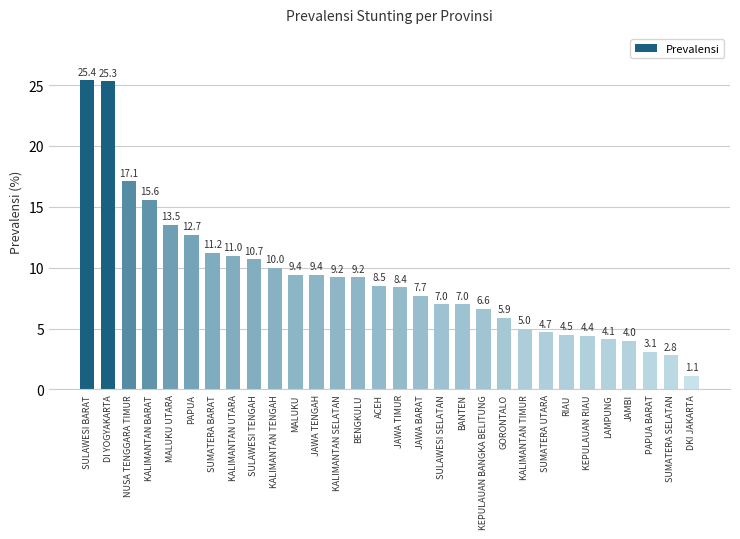

Reading left to right, extract all data points from this chart.

SULAWESI BARAT=25.4	DI YOGYAKARTA=25.3	NUSA TENGGARA TIMUR=17.1	KALIMANTAN BARAT=15.6	MALUKU UTARA=13.5	PAPUA=12.7	SUMATERA BARAT=11.2	KALIMANTAN UTARA=11.0	SULAWESI TENGAH=10.7	KALIMANTAN TENGAH=10.0	MALUKU=9.4	JAWA TENGAH=9.4	KALIMANTAN SELATAN=9.2	BENGKULU=9.2	ACEH=8.5	JAWA TIMUR=8.4	JAWA BARAT=7.7	SULAWESI SELATAN=7.0	BANTEN=7.0	KEPULAUAN BANGKA BELITUNG=6.6	GORONTALO=5.9	KALIMANTAN TIMUR=5.0	SUMATERA UTARA=4.7	RIAU=4.5	KEPULAUAN RIAU=4.4	LAMPUNG=4.1	JAMBI=4.0	PAPUA BARAT=3.1	SUMATERA SELATAN=2.8	DKI JAKARTA=1.1